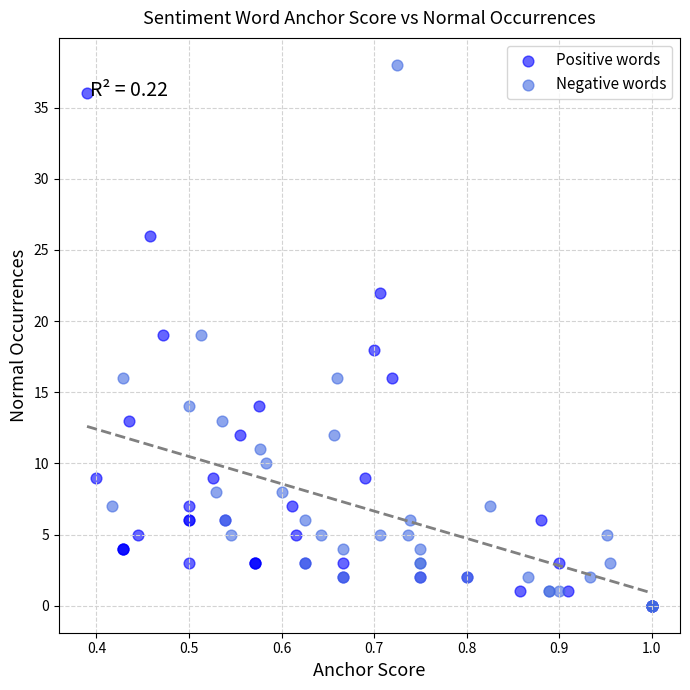

Which series has the largest Y range (max minus min)?

Negative words